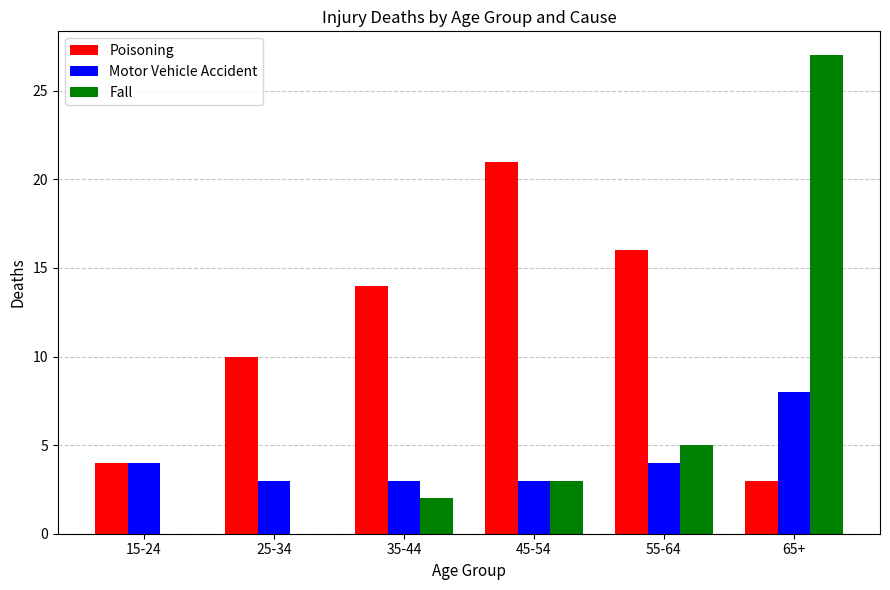

Reading left to right, extract all data points from this chart.

Poisoning: 4	10	14	21	16	3
Motor Vehicle Accident: 4	3	3	3	4	8
Fall: 0	0	2	3	5	27